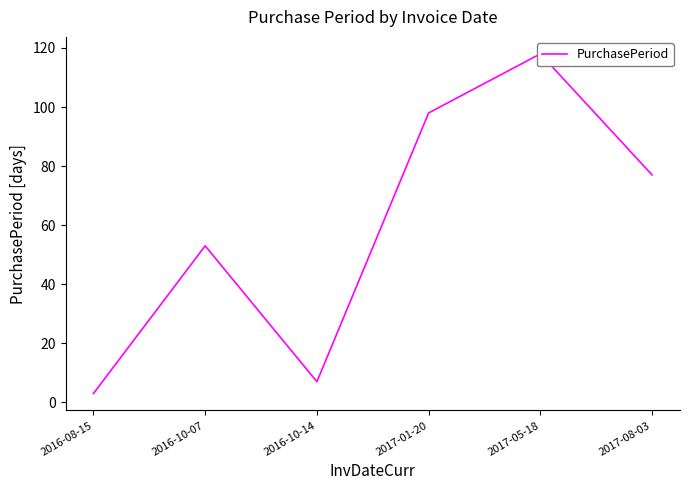

Where is the data nearest to the value 60?

2016-10-07